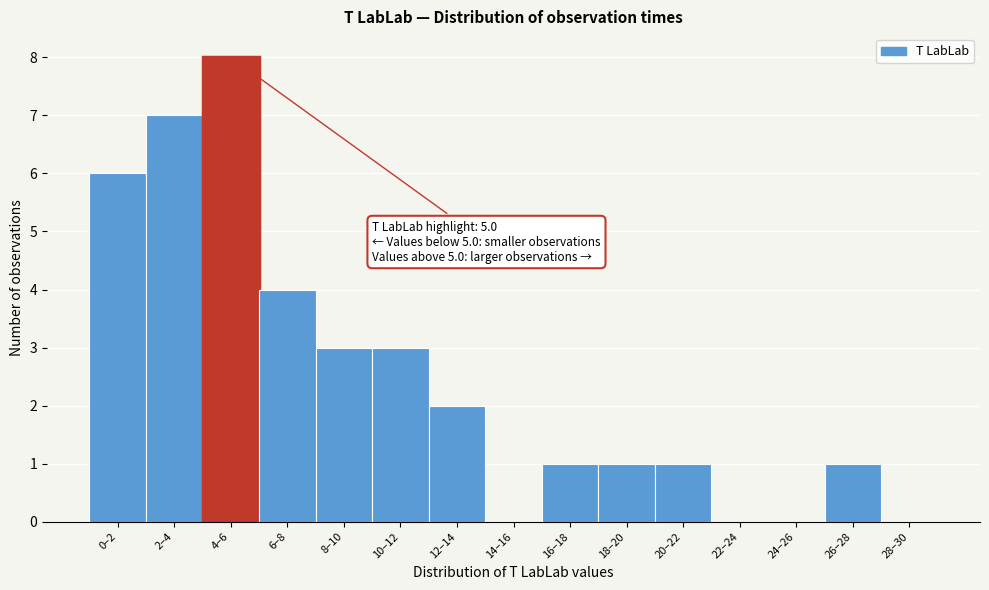

Reading right to left, transcribe all the data shown in this chart.

28–30=0	26–28=1	24–26=0	22–24=0	20–22=1	18–20=1	16–18=1	14–16=0	12–14=2	10–12=3	8–10=3	6–8=4	4–6=8	2–4=7	0–2=6